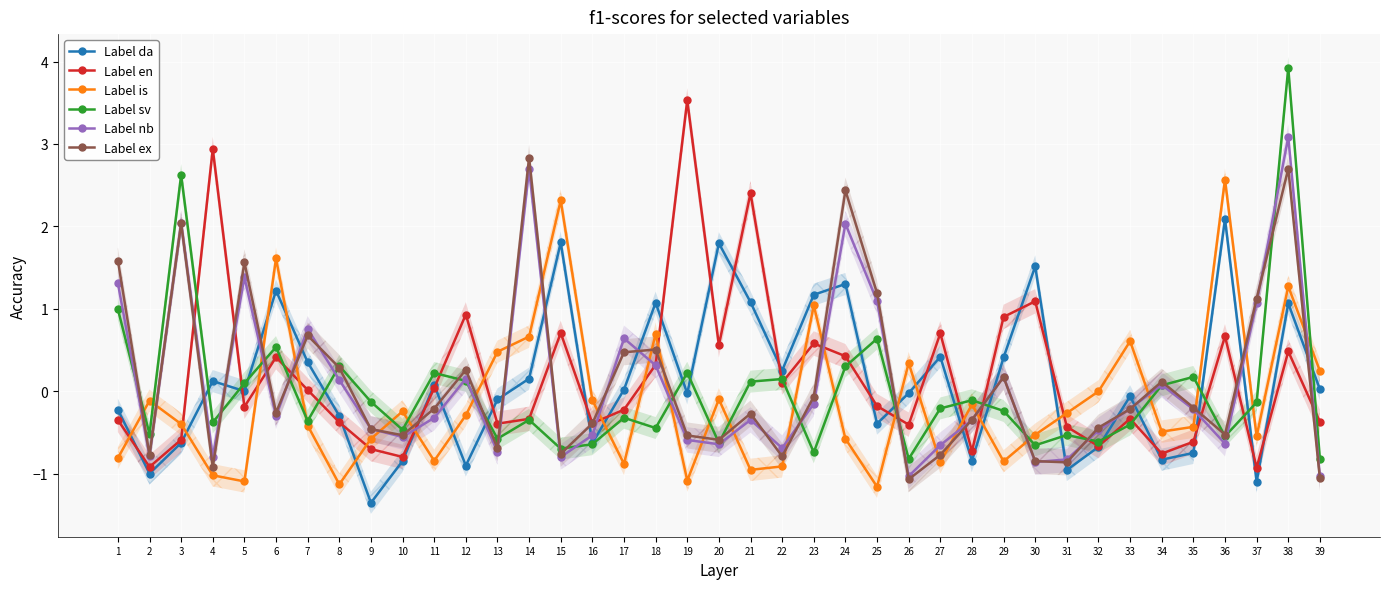

Is it true that Label sv equals -0.8 at 31?

False